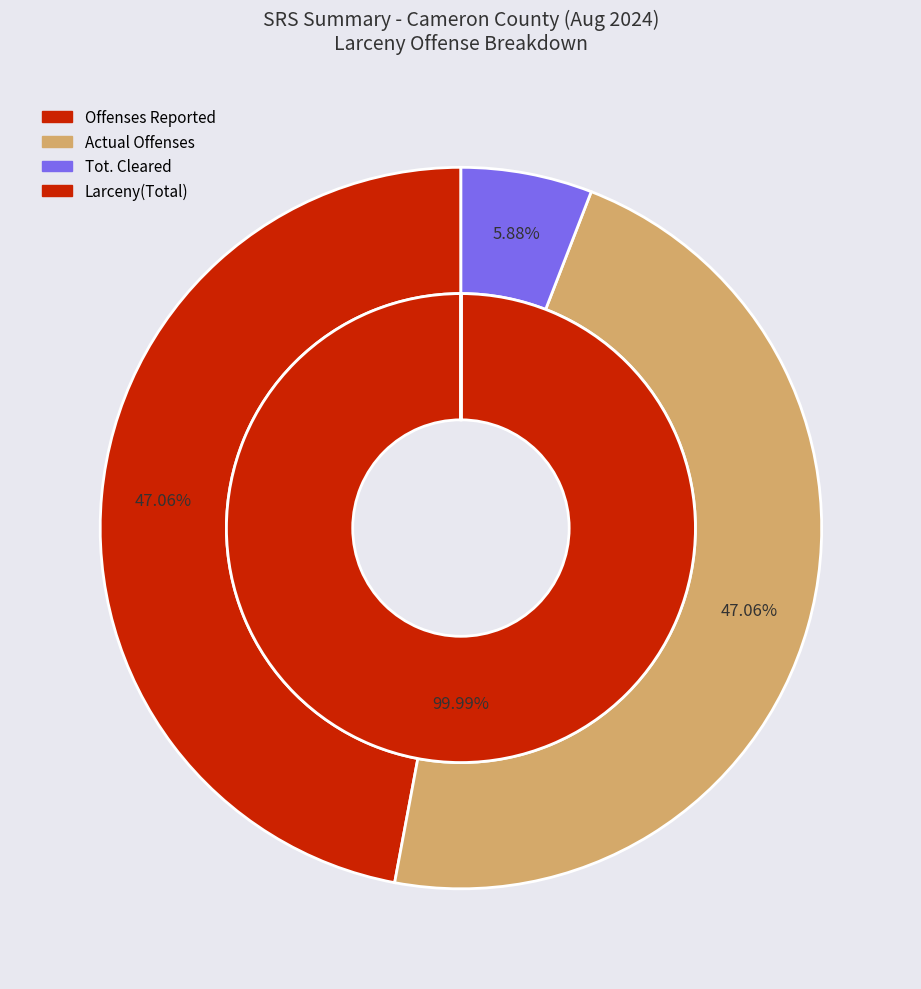

What is the majority slice?

Larceny(Total)